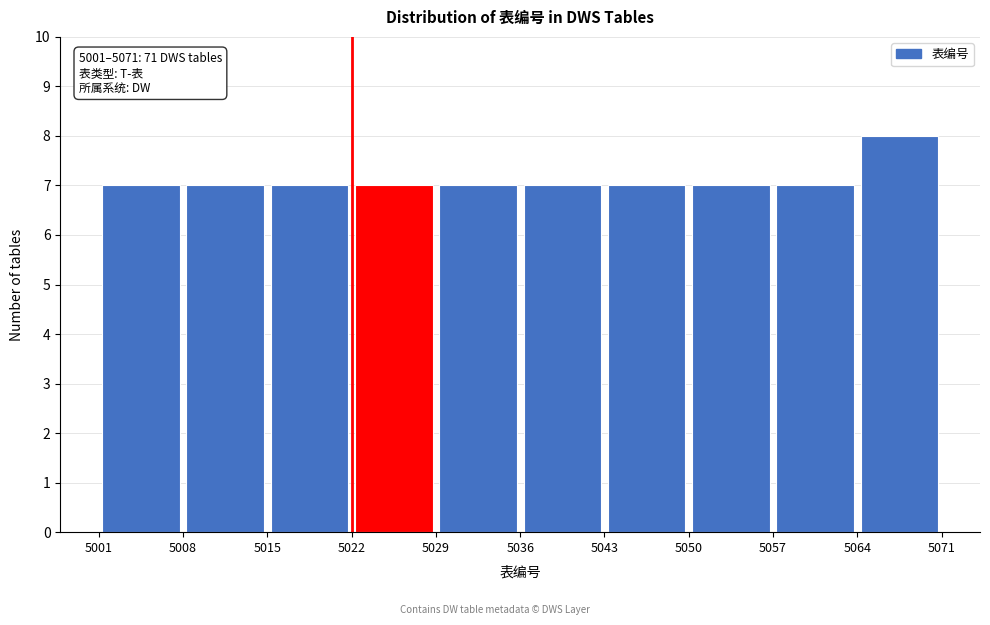

Which range on the x-axis has the tallest bar?

5064 to 5071